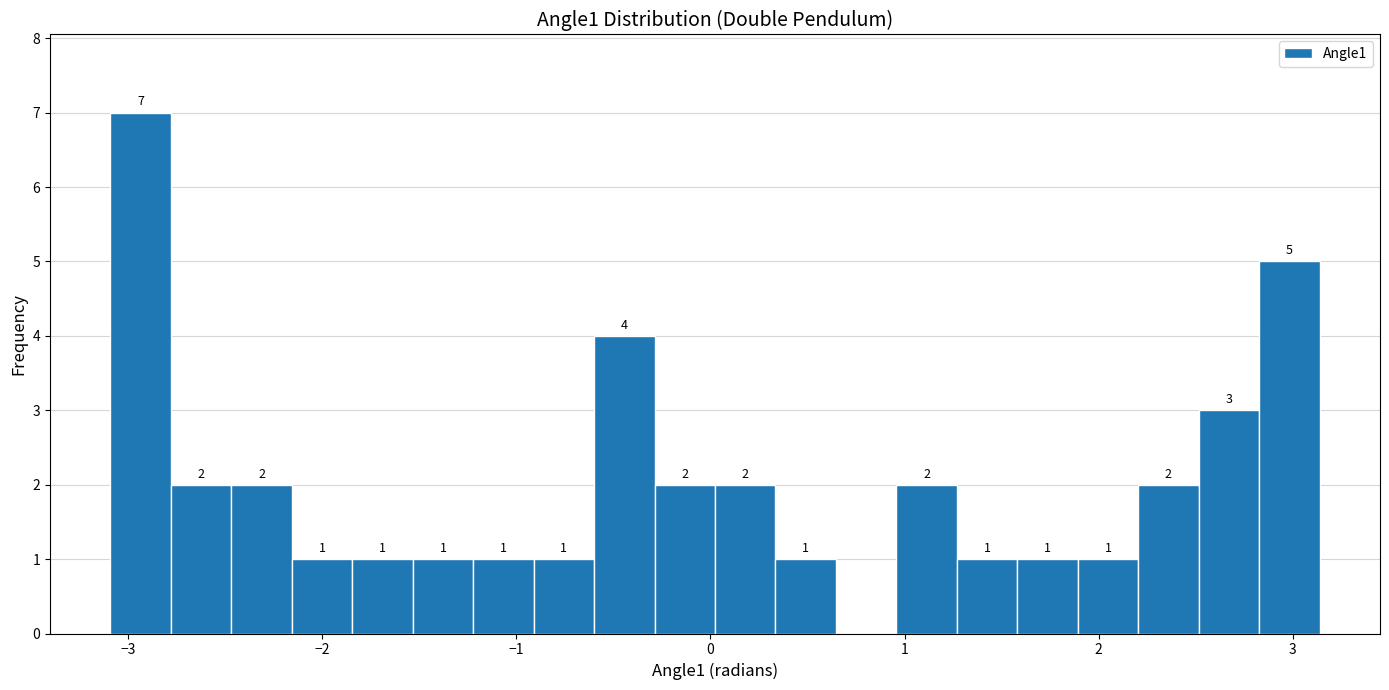

Around what value on the x-axis is the tallest bar? Give the approximate position of its centre, as read against the axis.

-2.9